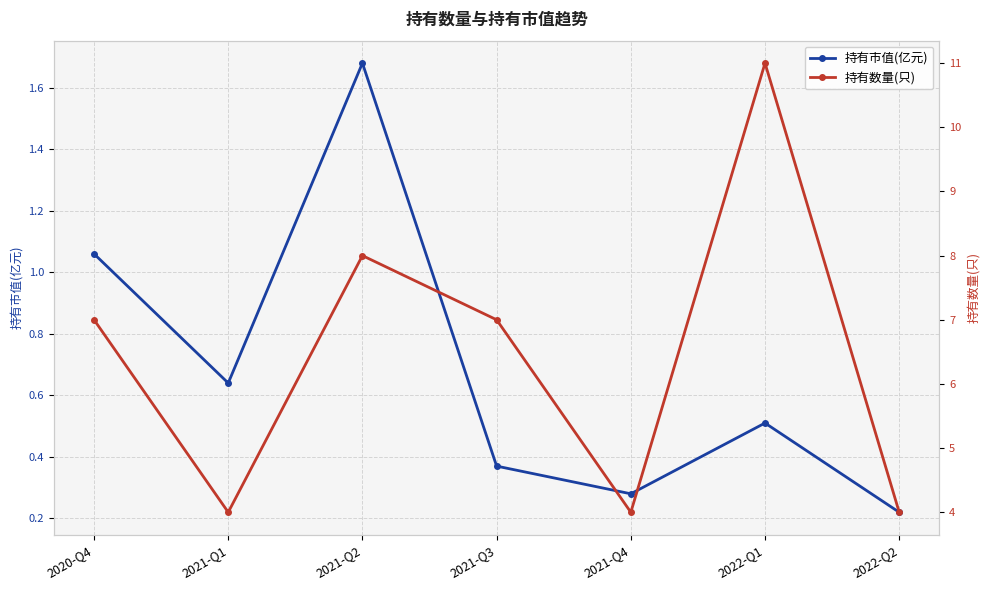

The value of 持有数量(只) at 2021-Q3 is 4.7. True or false?

False